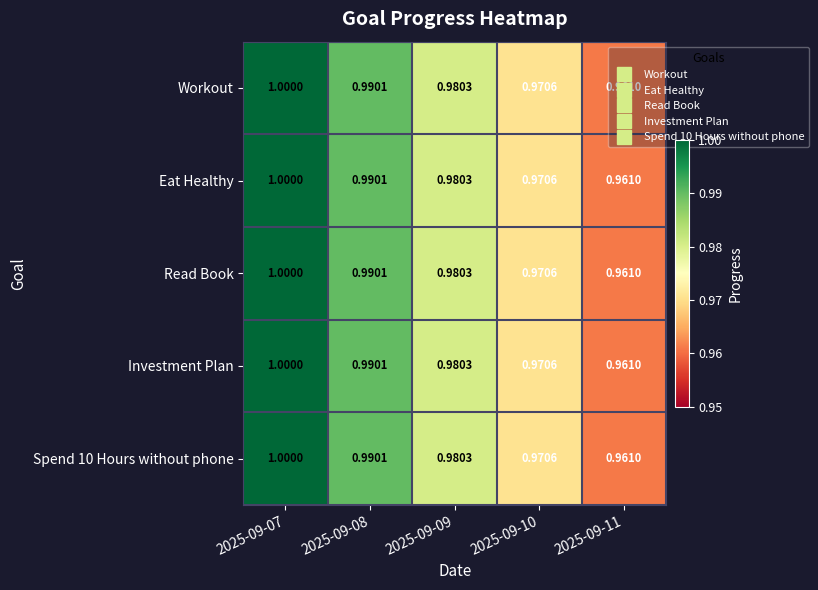

At which category is the sum across all series the highest?

2025-09-07